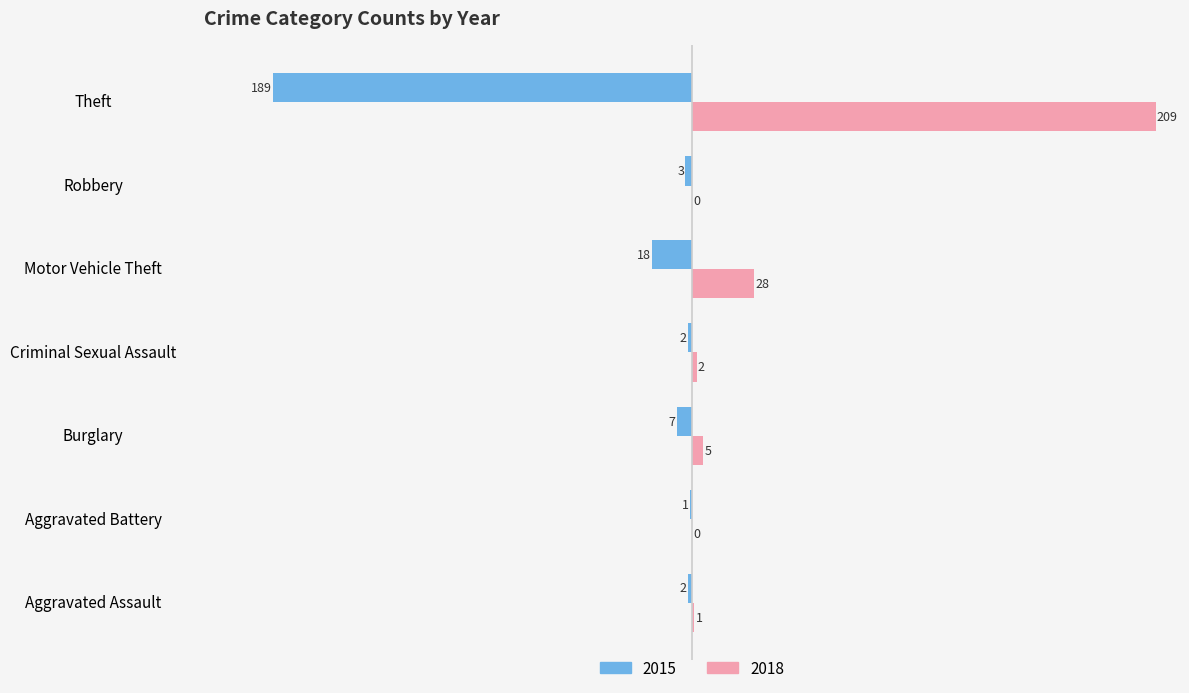

Is it true that 2018 equals 47 at Motor Vehicle Theft?

False